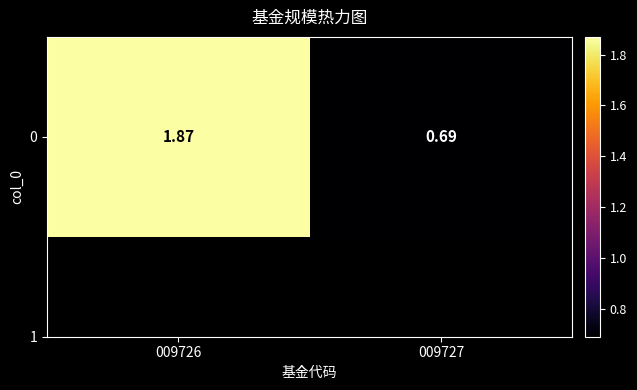

Rank the categories by value from lowest to highest.

009727, 009726